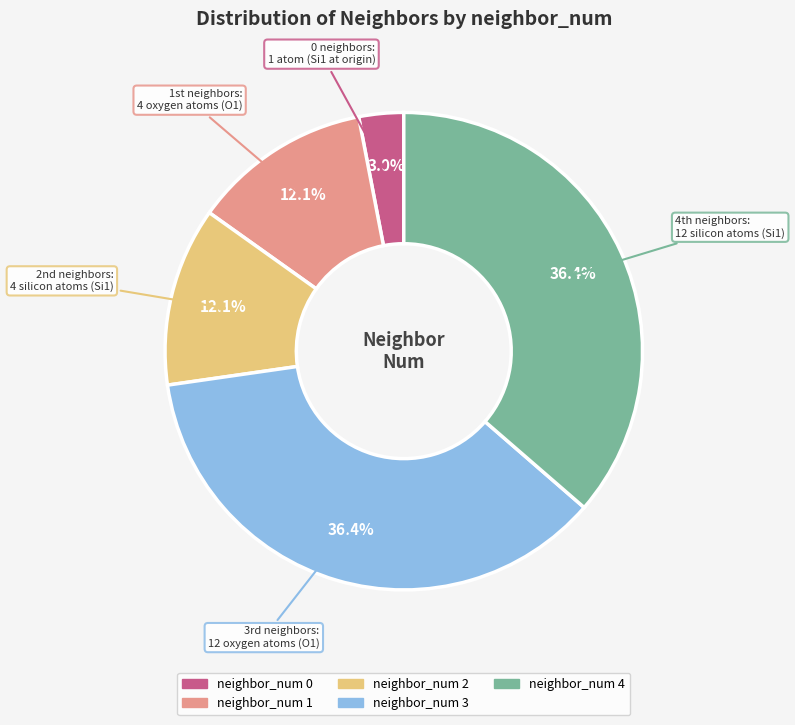

Combined, do neighbor_num 0 and neighbor_num 3 account for over 50%?

No